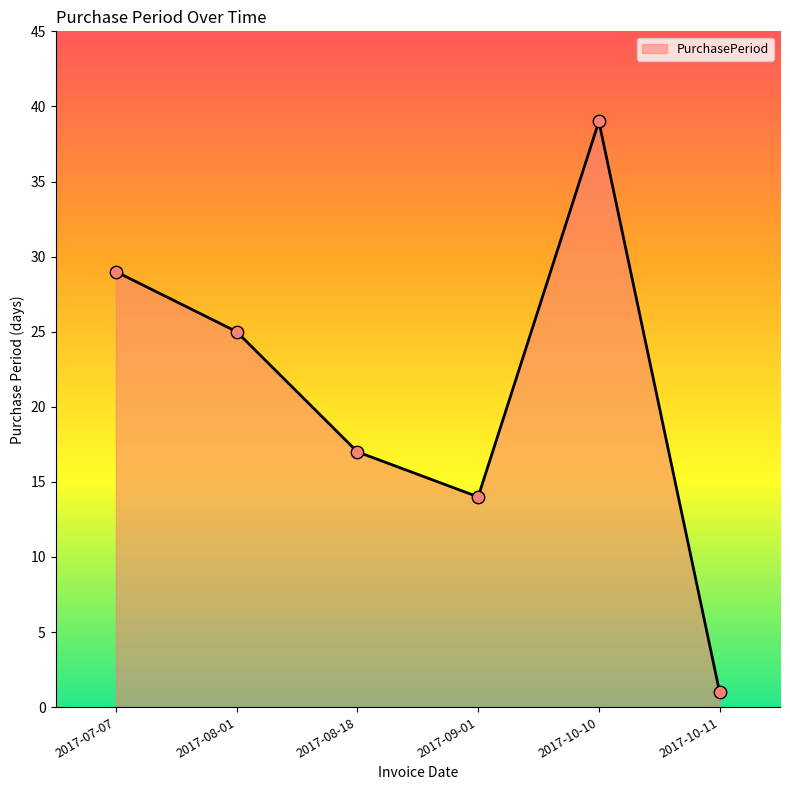

What is the ratio of the value at 2017-08-18 to the value at 2017-10-10?

0.4